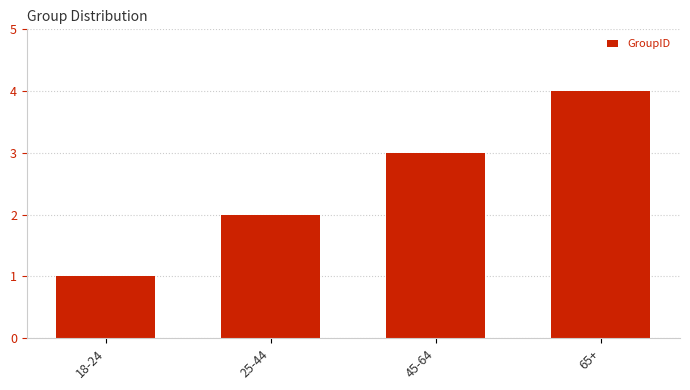

What is the ratio of the value at 18-24 to the value at 25-44?

0.5